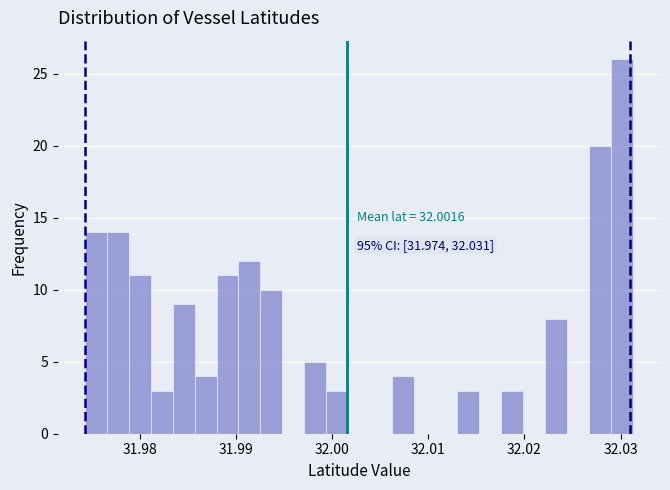

Around what value on the x-axis is the tallest bar? Give the approximate position of its centre, as read against the axis.

32.030